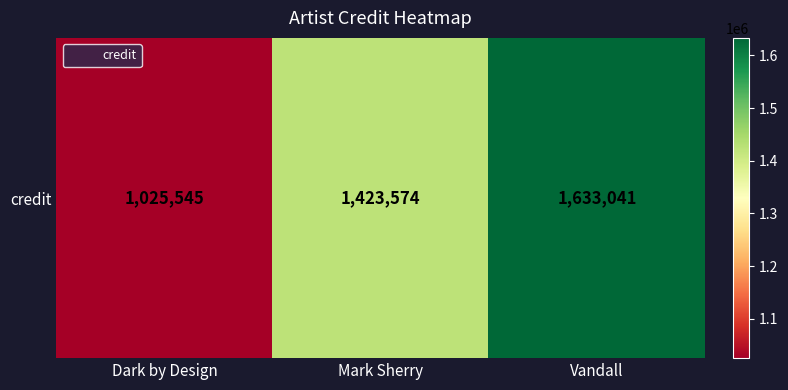

Which has a higher value, Vandall or Dark by Design?

Vandall